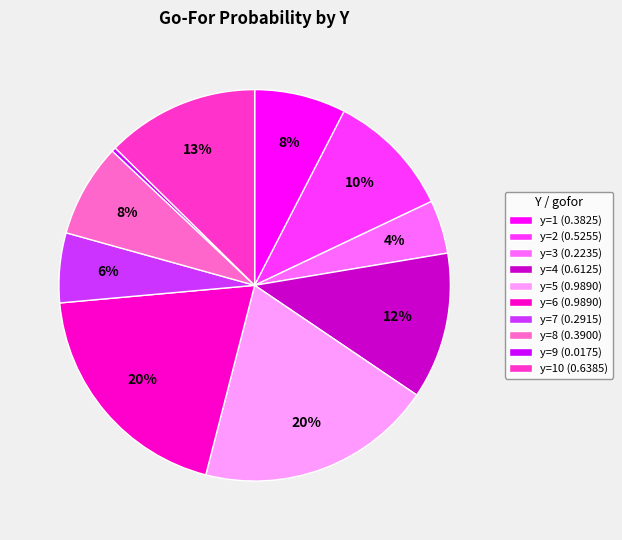

The y=6 (0.9890) slice represents 30% of the pie. True or false?

False